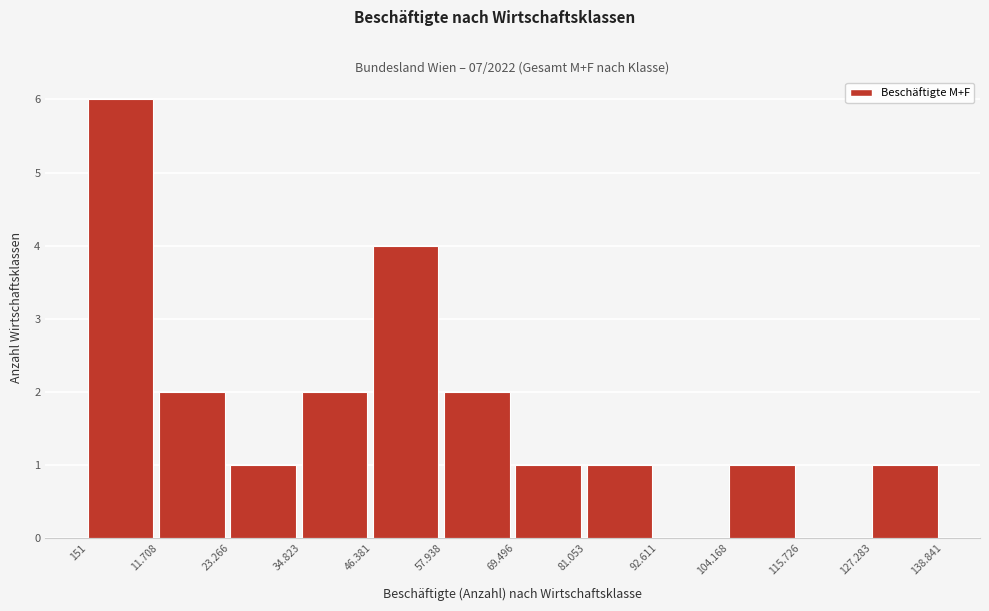

Reading left to right, extract all data points from this chart.

151=6	11.708=2	23.266=1	34.823=2	46.381=4	57.938=2	69.496=1	81.053=1	92.611=0	104.168=1	115.726=0	127.283=1